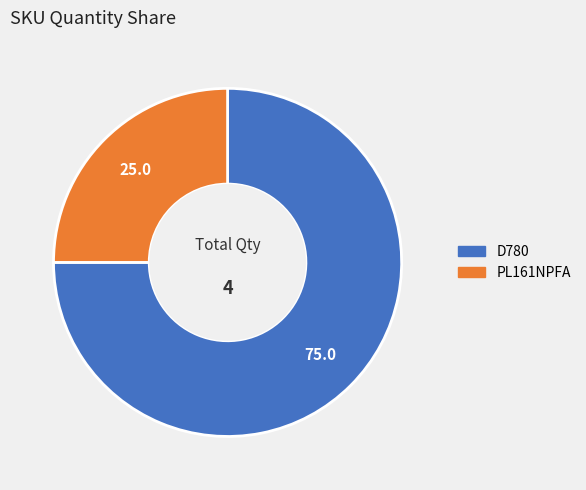

Rank the categories by value from lowest to highest.

PL161NPFA, D780